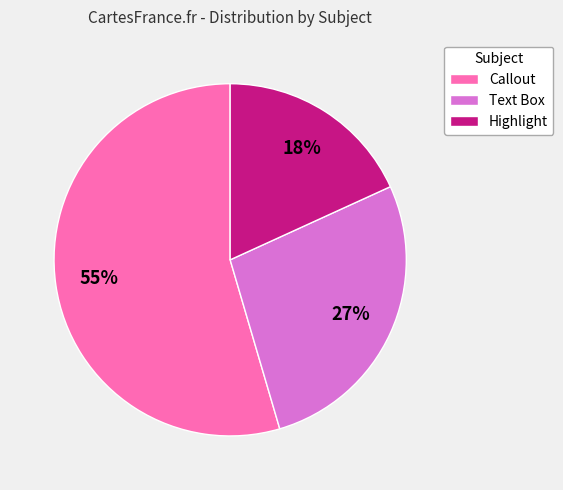

Which has a higher value, Callout or Highlight?

Callout